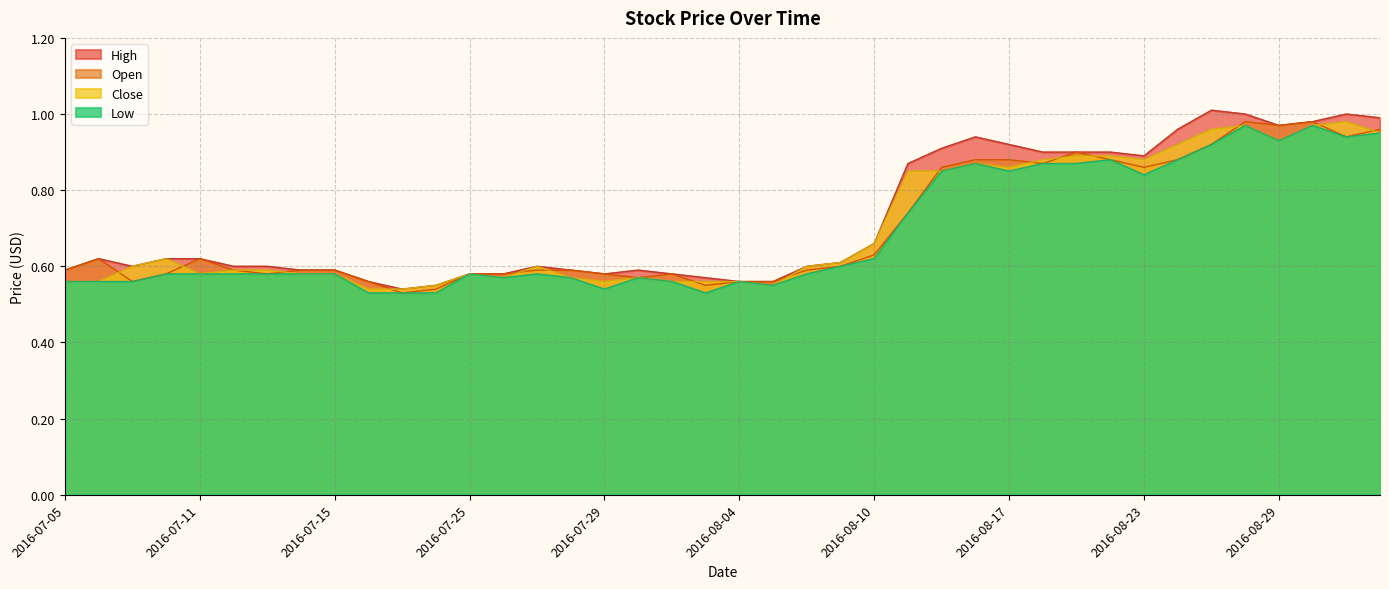

List the series in order of their peak value, lowest first.

Low, Open, Close, High